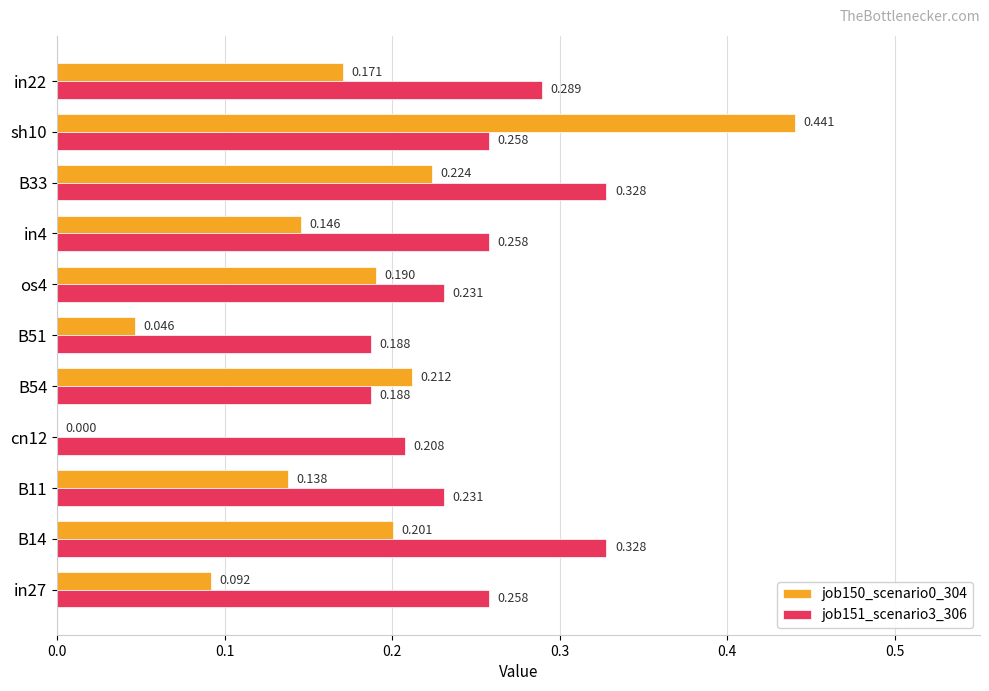

Is the value of job150_scenario0_304 at B51 greater than the value of job151_scenario3_306 at cn12?

No